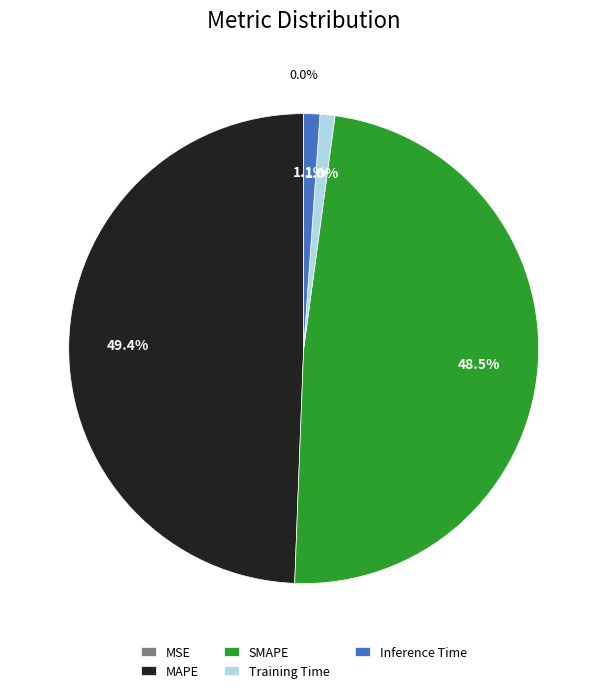

How much of the chart is everything except SMAPE?

51.5%